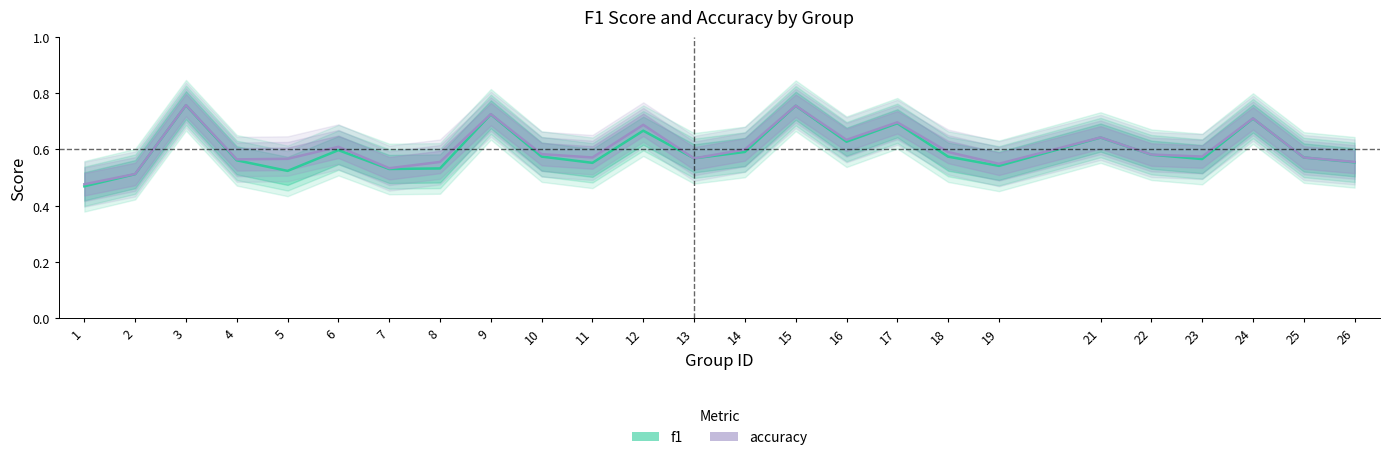

True or false: f1 and accuracy cross at least once.

True